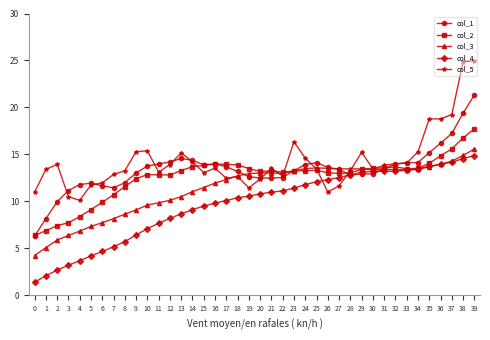

List the series in order of their overall mean, lowest first.

col_4, col_3, col_2, col_1, col_5